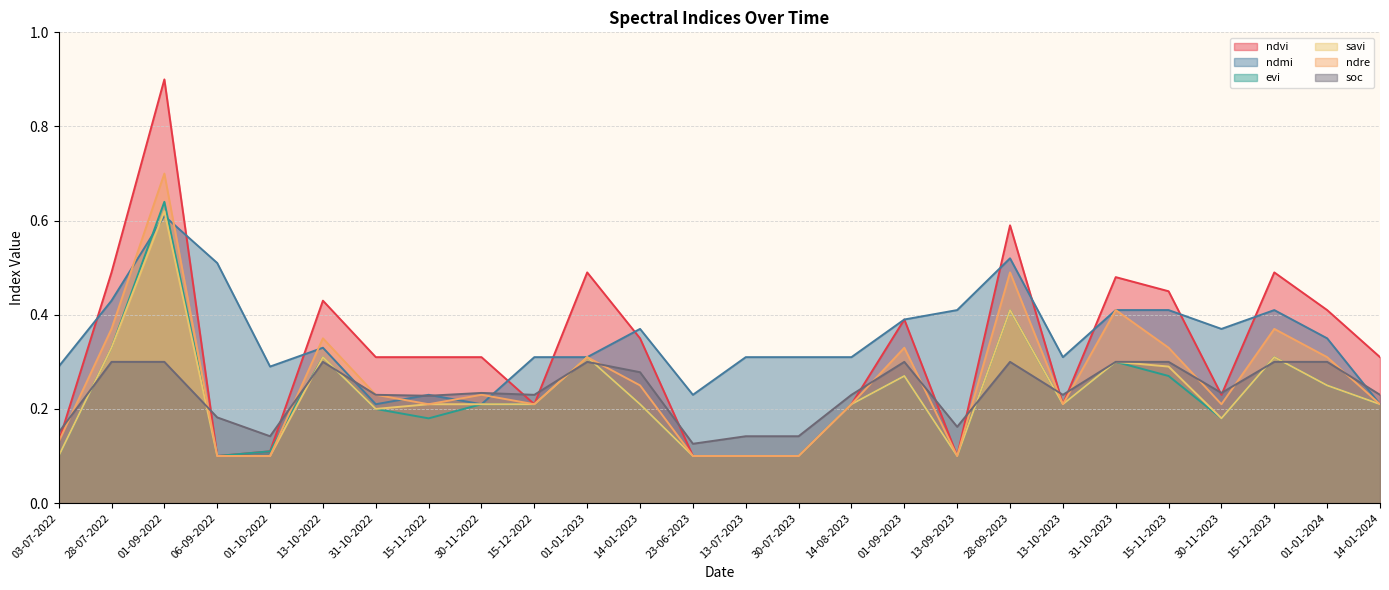

What is the sum of all evi values?

5.9